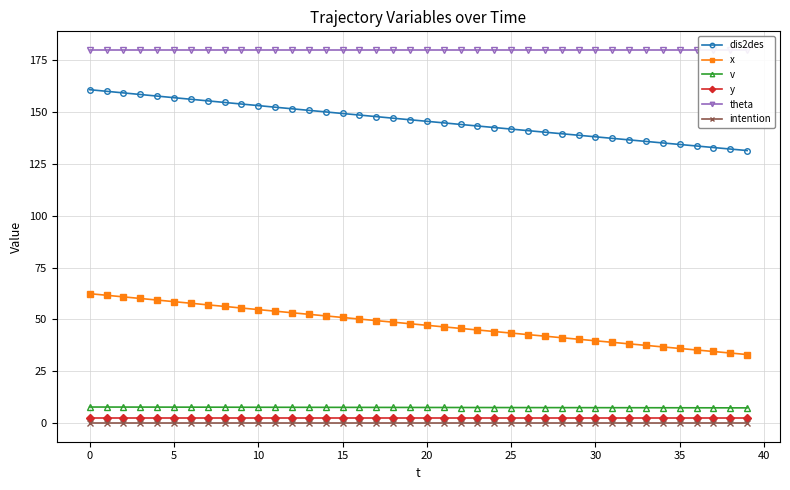

True or false: theta and dis2des cross at least once.

False